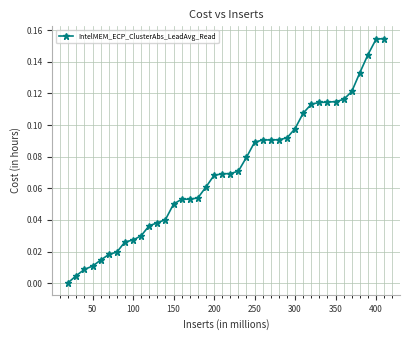

How many categories are shown in the chart?

40